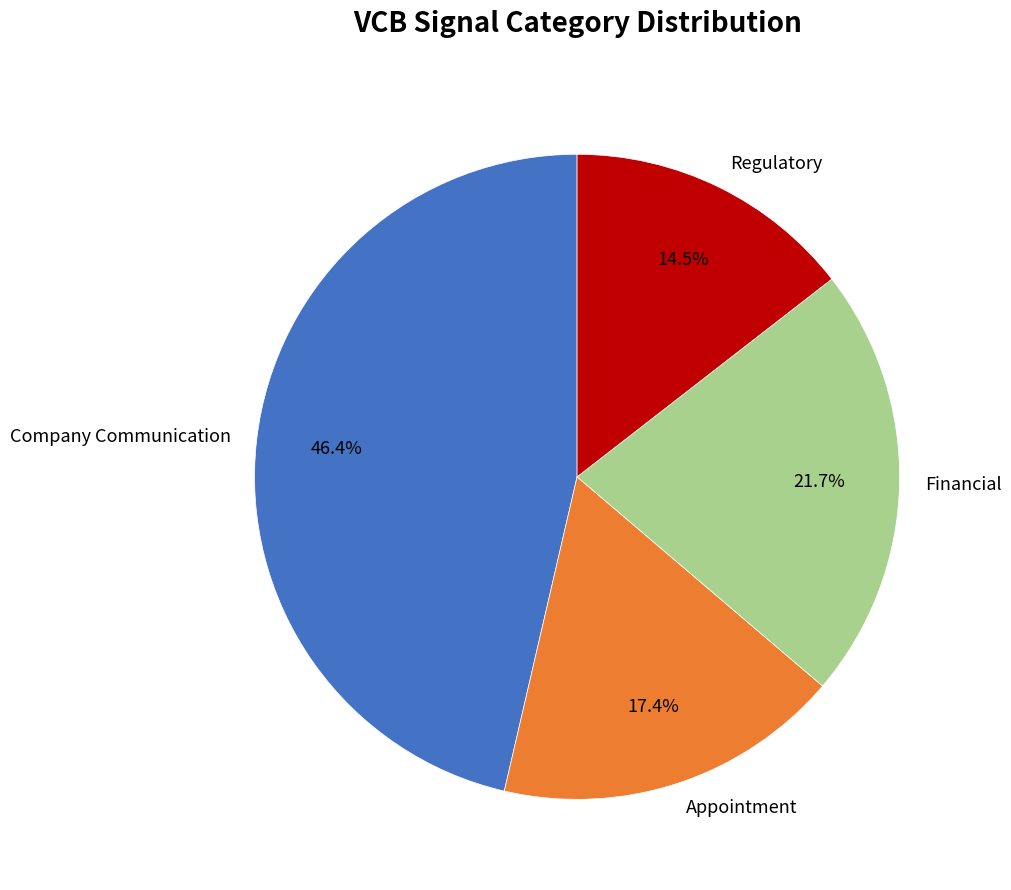

Which category has the biggest portion of the pie?

Company Communication